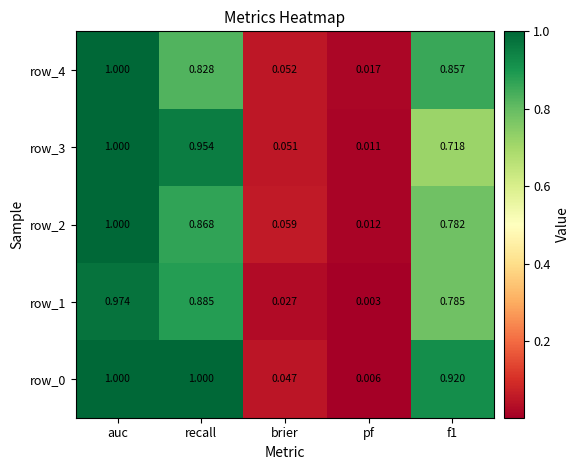

What is the difference between the maximum and minimum values in the row_2 series?

1.0